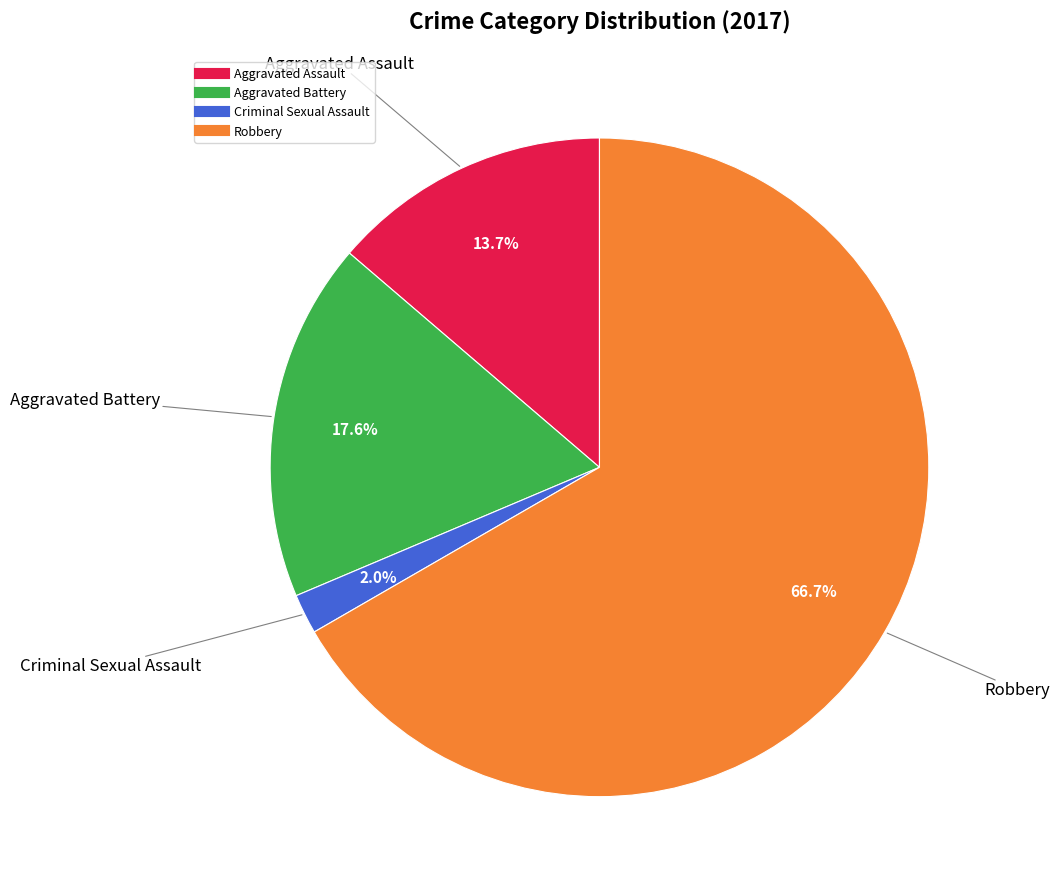

To the nearest percent, what is the combined percentage of Aggravated Assault and Aggravated Battery?

31%